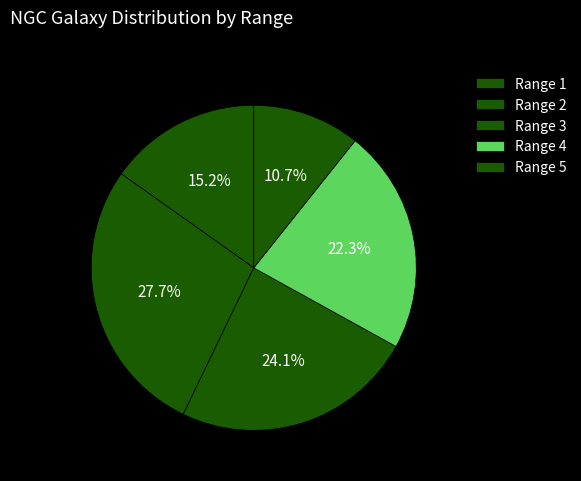

How many segments does this pie chart have?

5